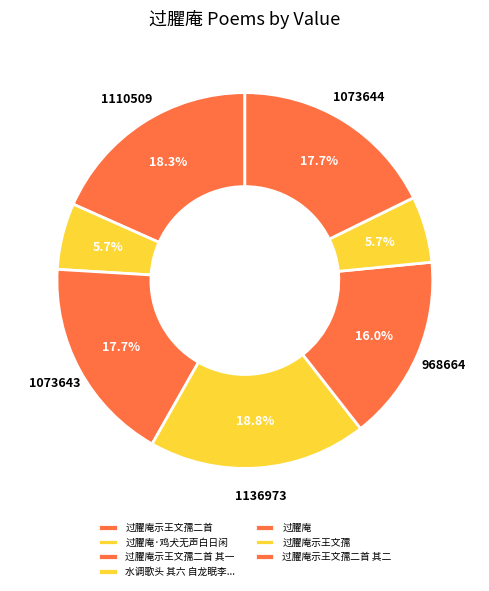

How many segments does this pie chart have?

7